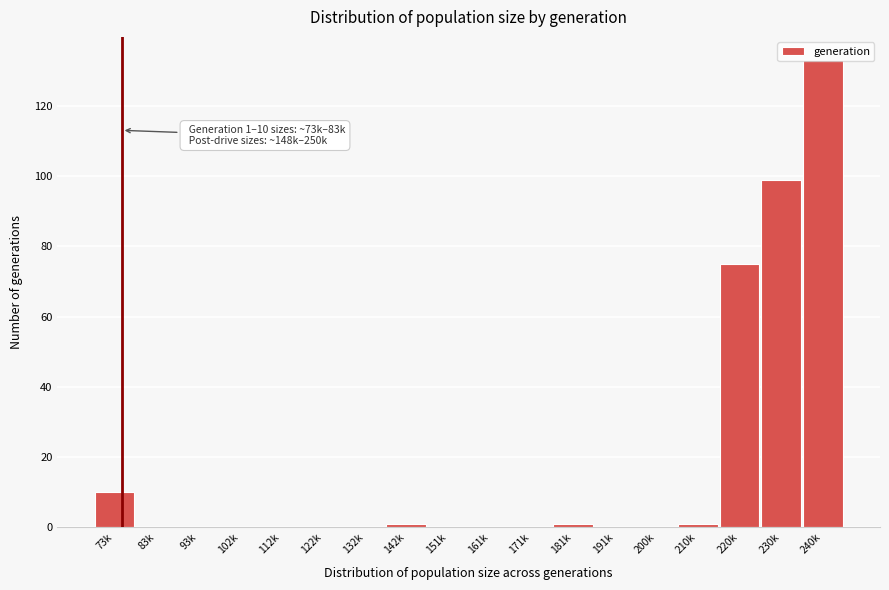

What is the maximum value shown in the chart?

133